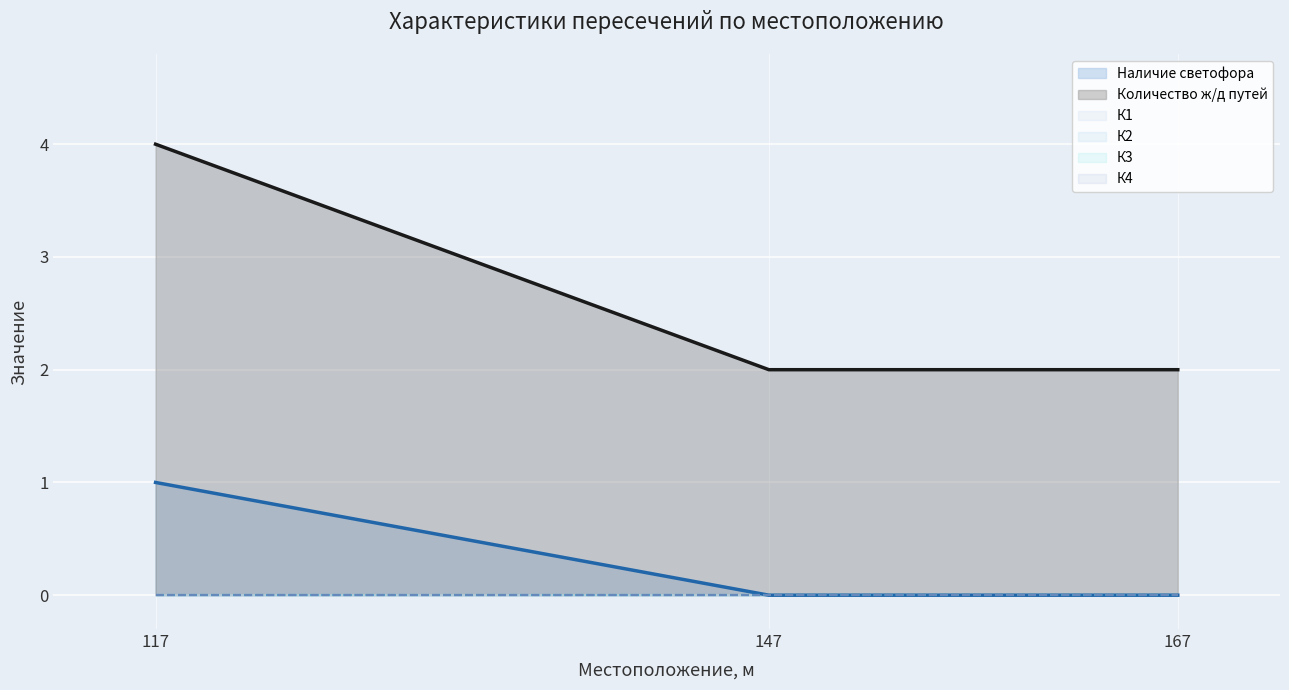

Reading right to left, what are all the values shown in this chart?

Наличие светофора: 0	0	1
Количество ж/д путей: 2	2	4
К1: 0	0	0
К2: 0	0	0
К3: 0	0	0
К4: 0	0	0